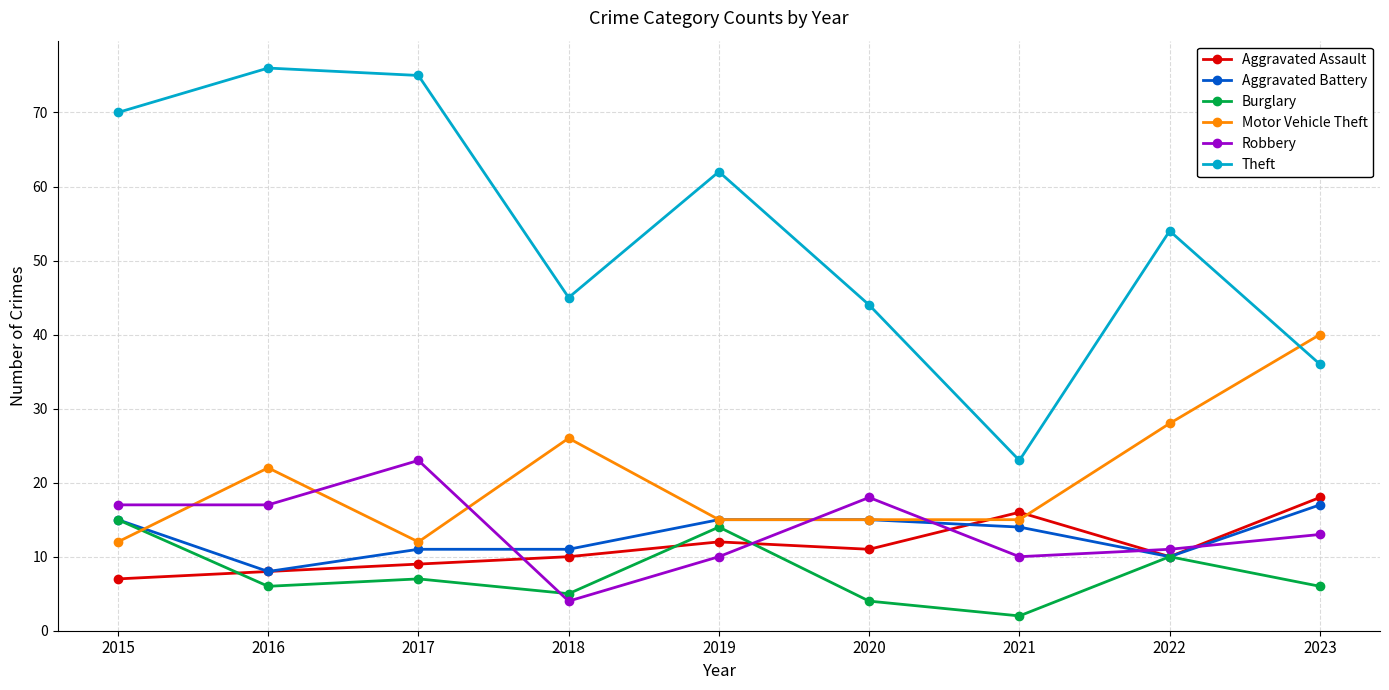

Does the chart display data point markers on the line(s)?

Yes